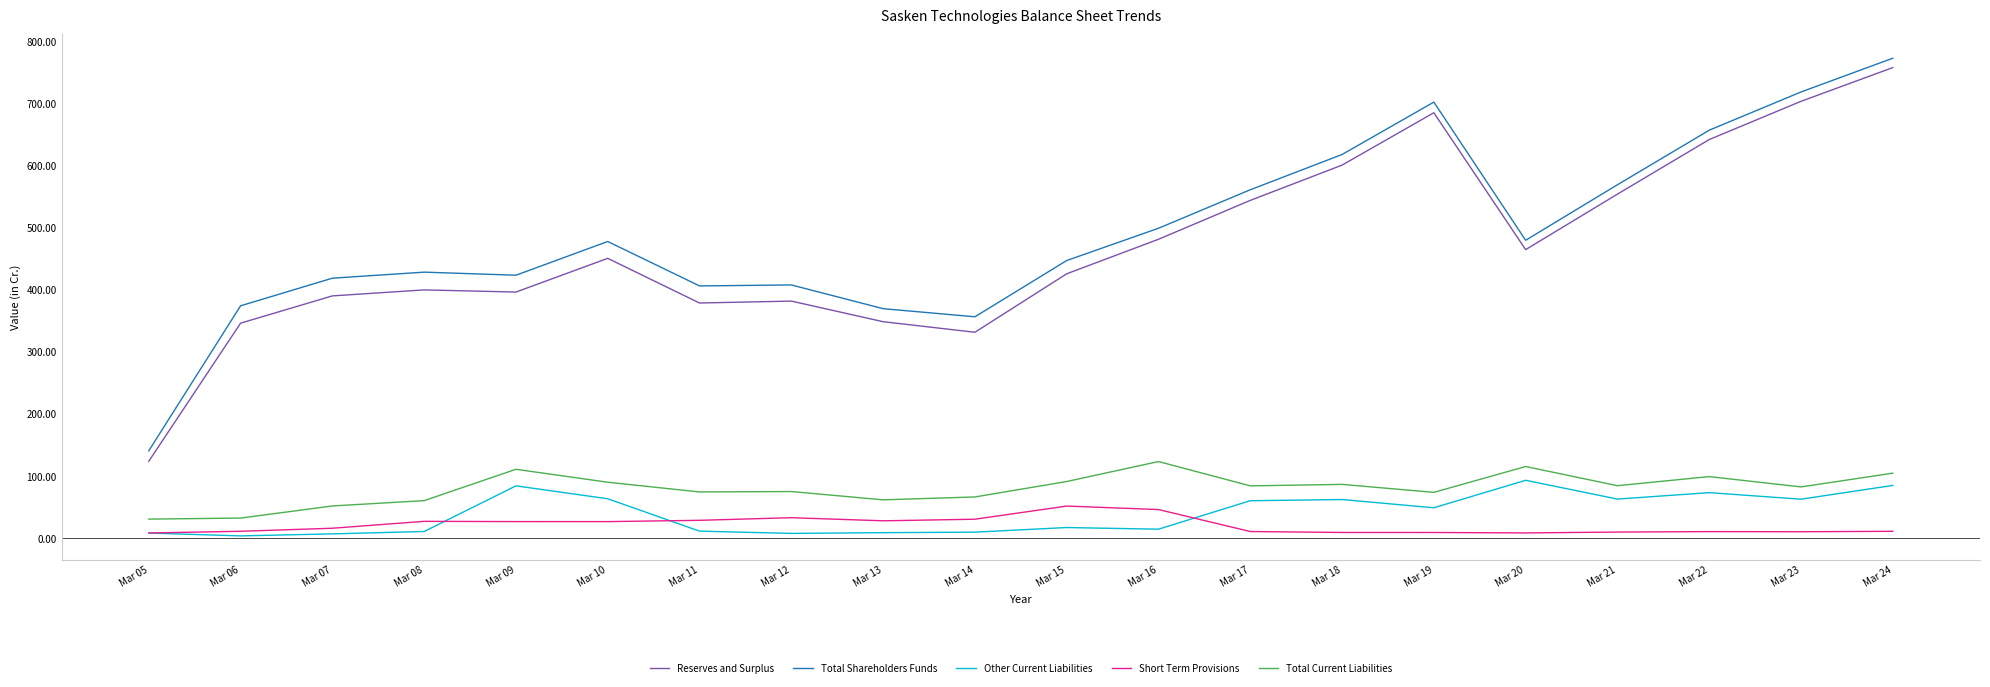

At which category is the sum across all series the highest?

Mar 24